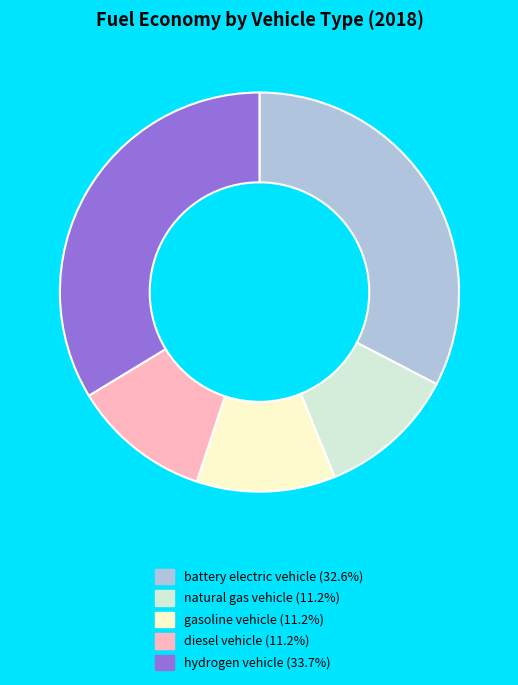

Which has a higher value, hydrogen vehicle or natural gas vehicle?

hydrogen vehicle